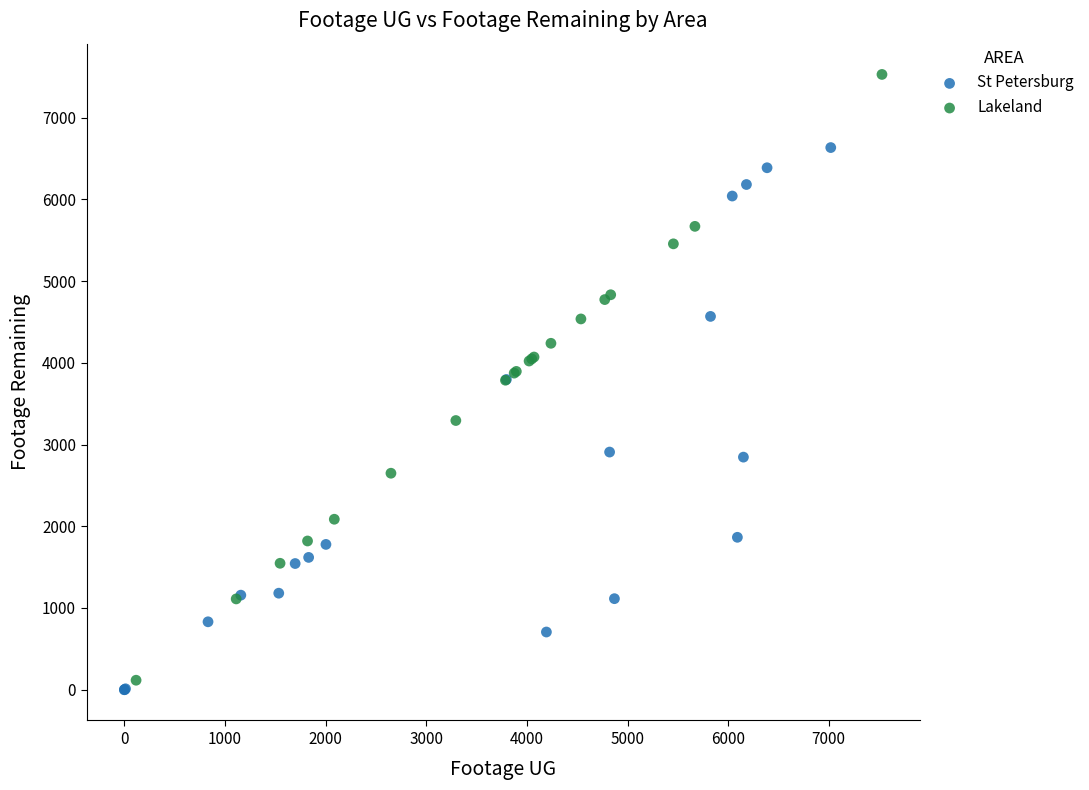

What are all the series names shown in the legend?

St Petersburg, Lakeland